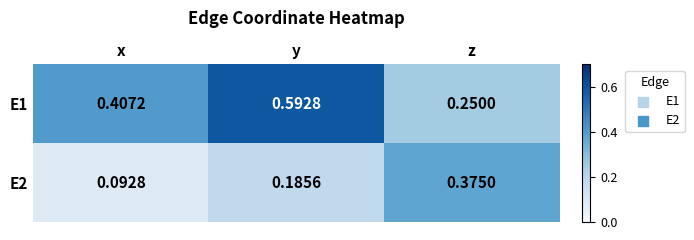

At which label is E1 closest to 0?

z